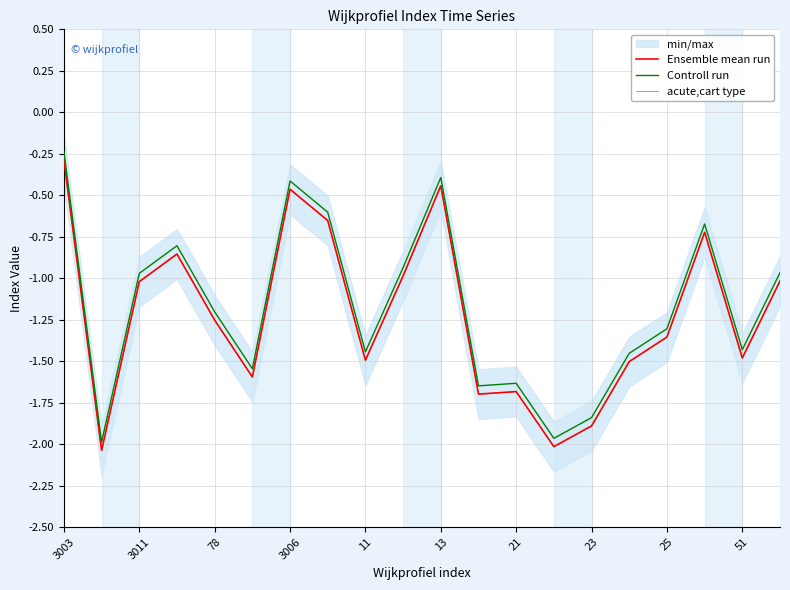

What is the value of the acute,cart type point at the 11th from the left?

-0.4